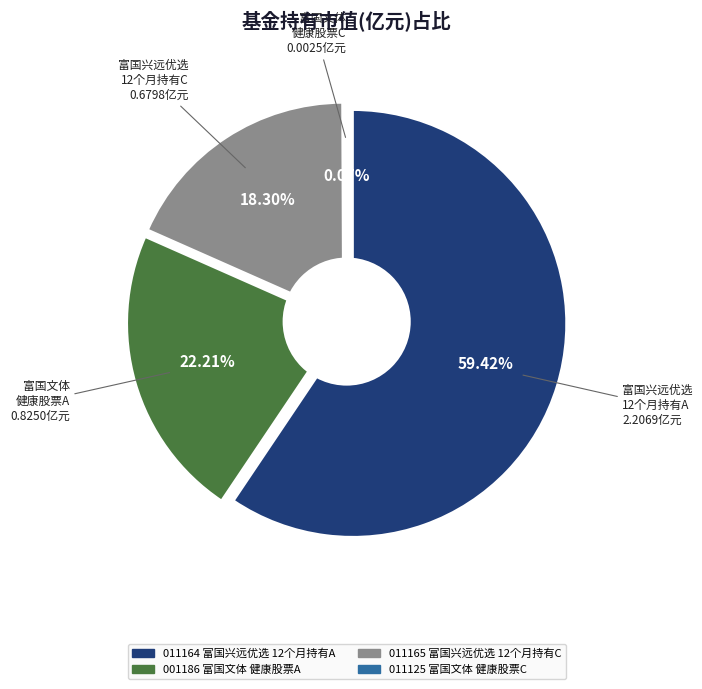

Rank the categories by value from highest to lowest.

富国兴远优选12个月持有期混合A, 富国文体健康股票A, 富国兴远优选12个月持有期混合C, 富国文体健康股票C